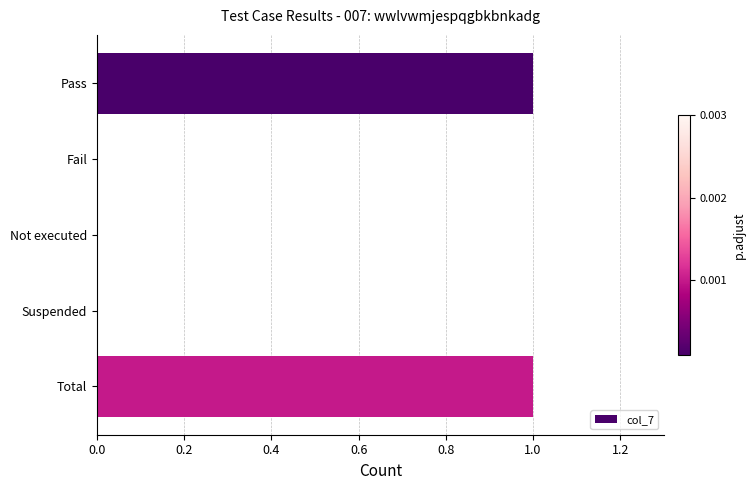

Is it true that the value at Pass is 1?

True